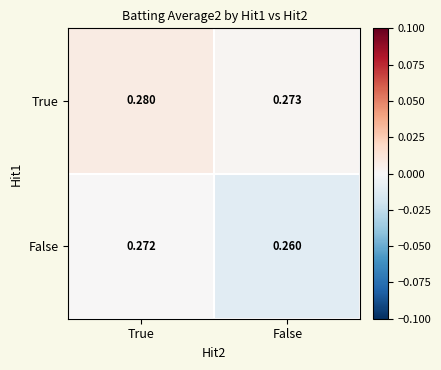

List the series in order of their overall mean, highest first.

True, False